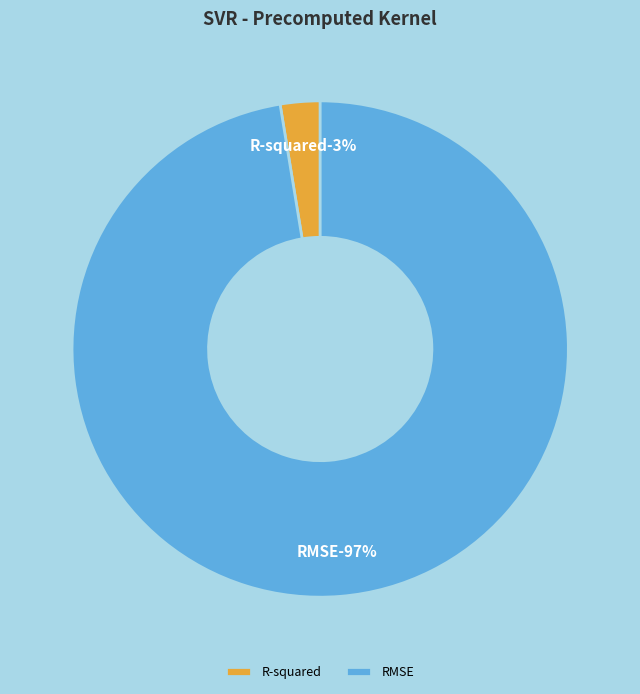

Rank the categories by value from highest to lowest.

RMSE, R-squared